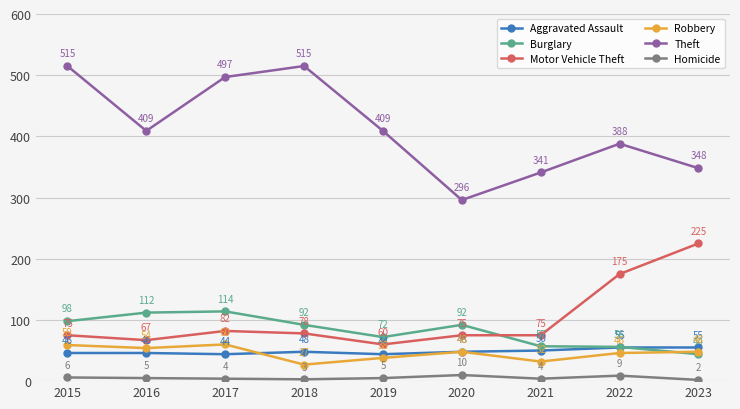

How many categories are shown in the chart?

9